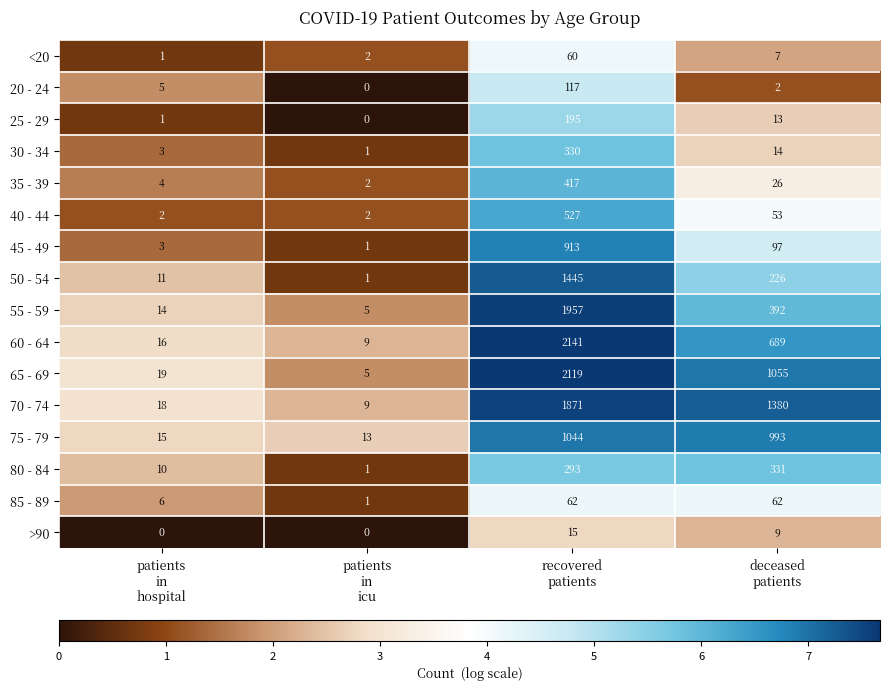

Which series has the largest total across all categories?

70 - 74